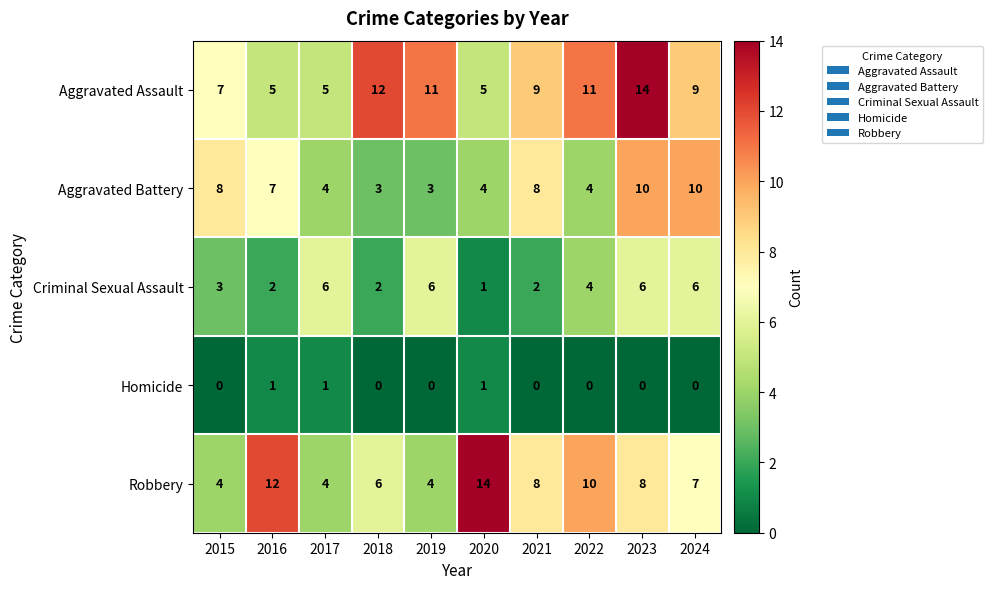

What is the difference between the second highest and minimum values in the Robbery series?

8